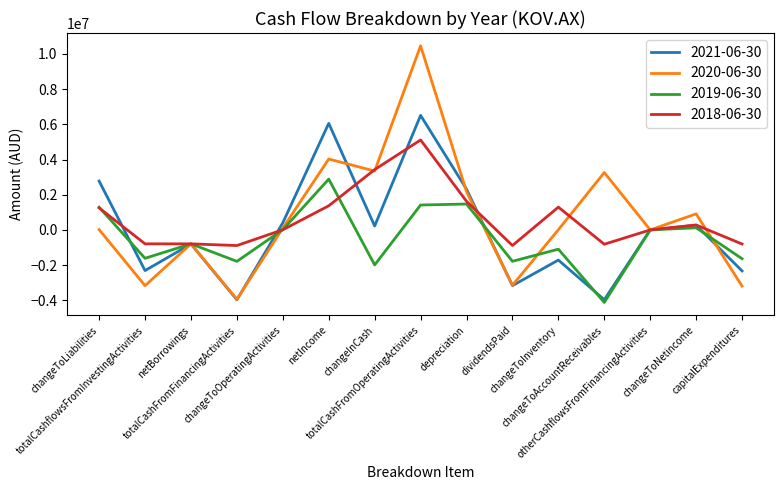

What is the difference between the 2019-06-30 values at totalCashFromOperatingActivities and totalCashFromFinancingActivities?

3203000